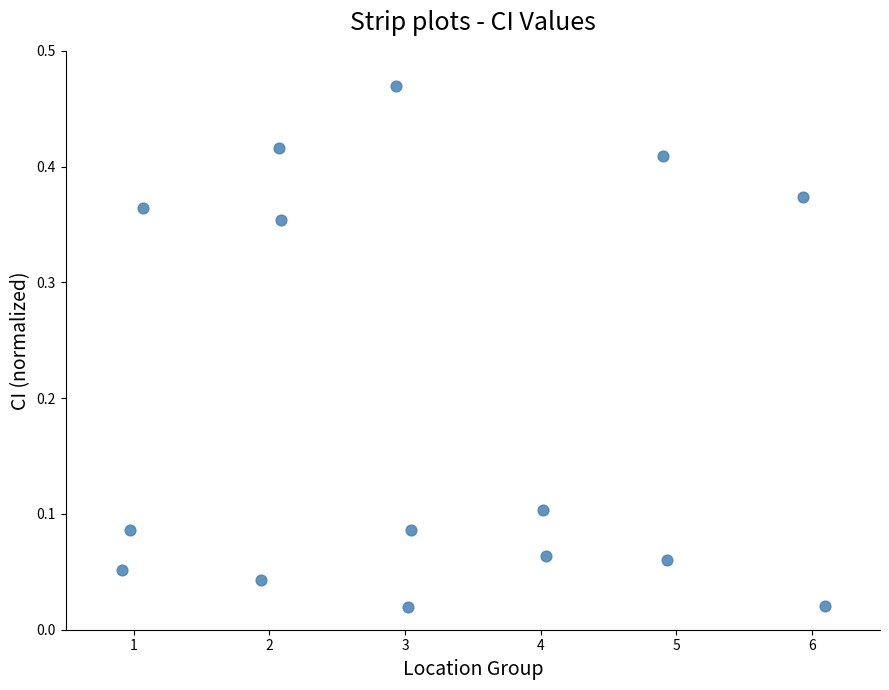

What is the range of X values (max minus min)?

5.2